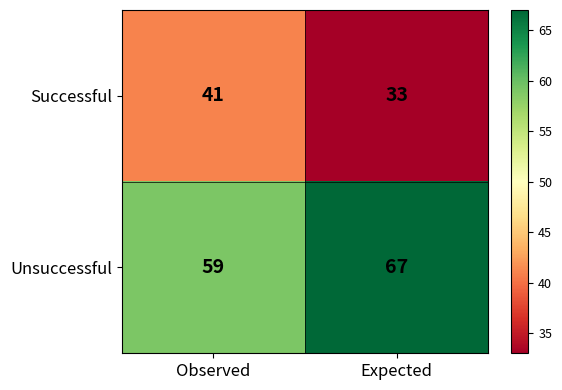

Which series has the largest total across all categories?

Unsuccessful